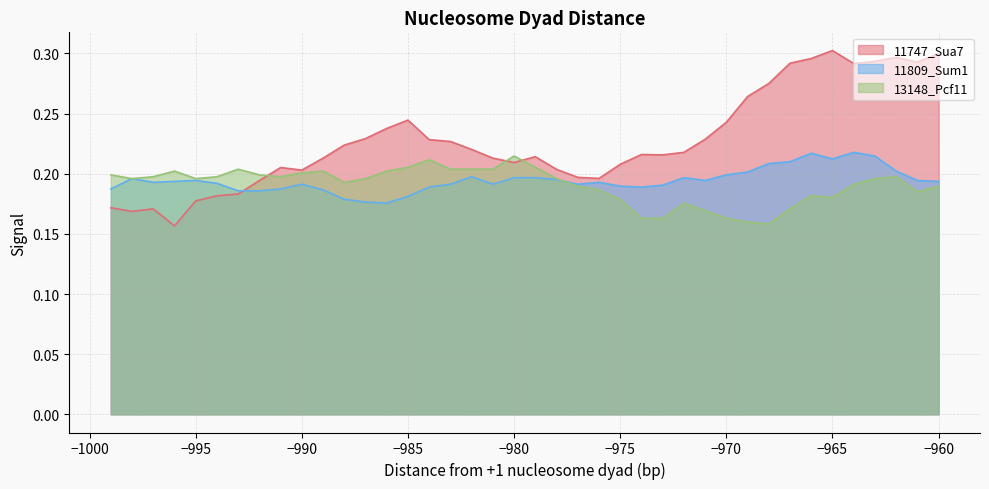

Which series has the widest spread of values?

11747_Sua7